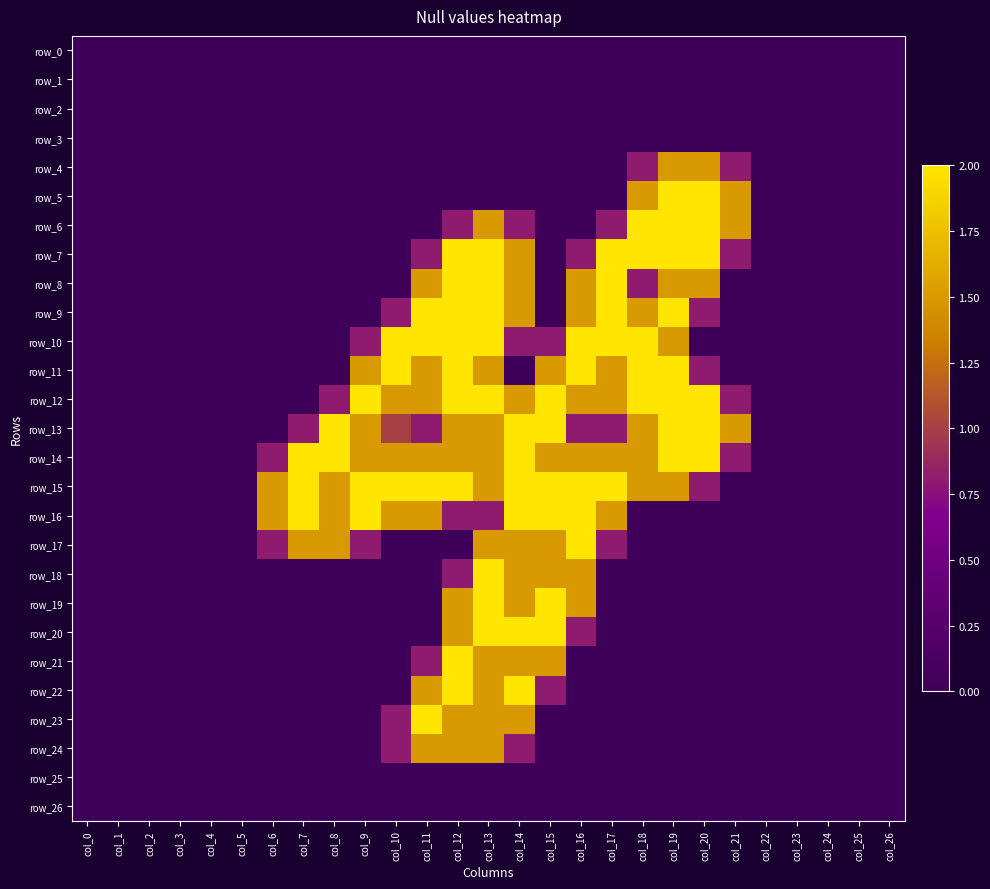

Which has a higher value, col_24 or col_9?

col_24